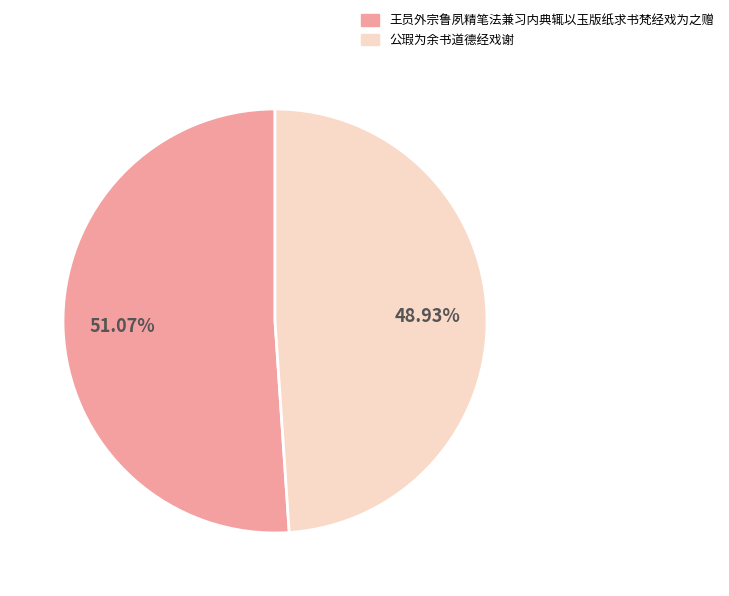

To the nearest percent, what portion does 公瑕为余书道德经戏谢 represent?

49%